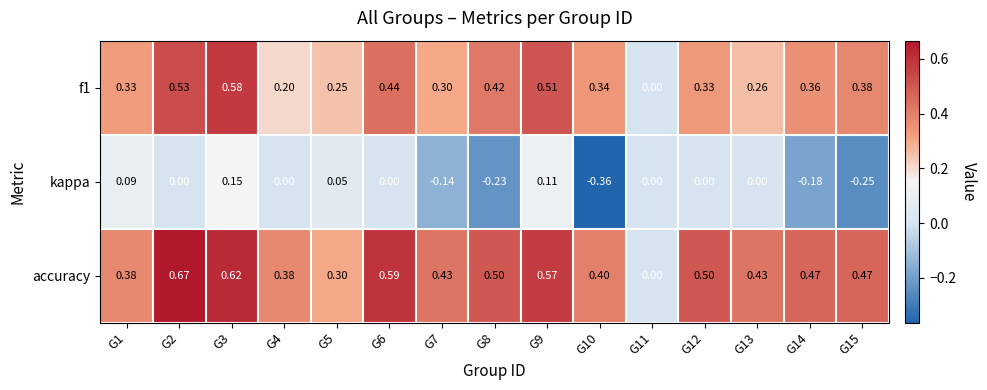

List the series in order of their peak value, lowest first.

kappa, f1, accuracy